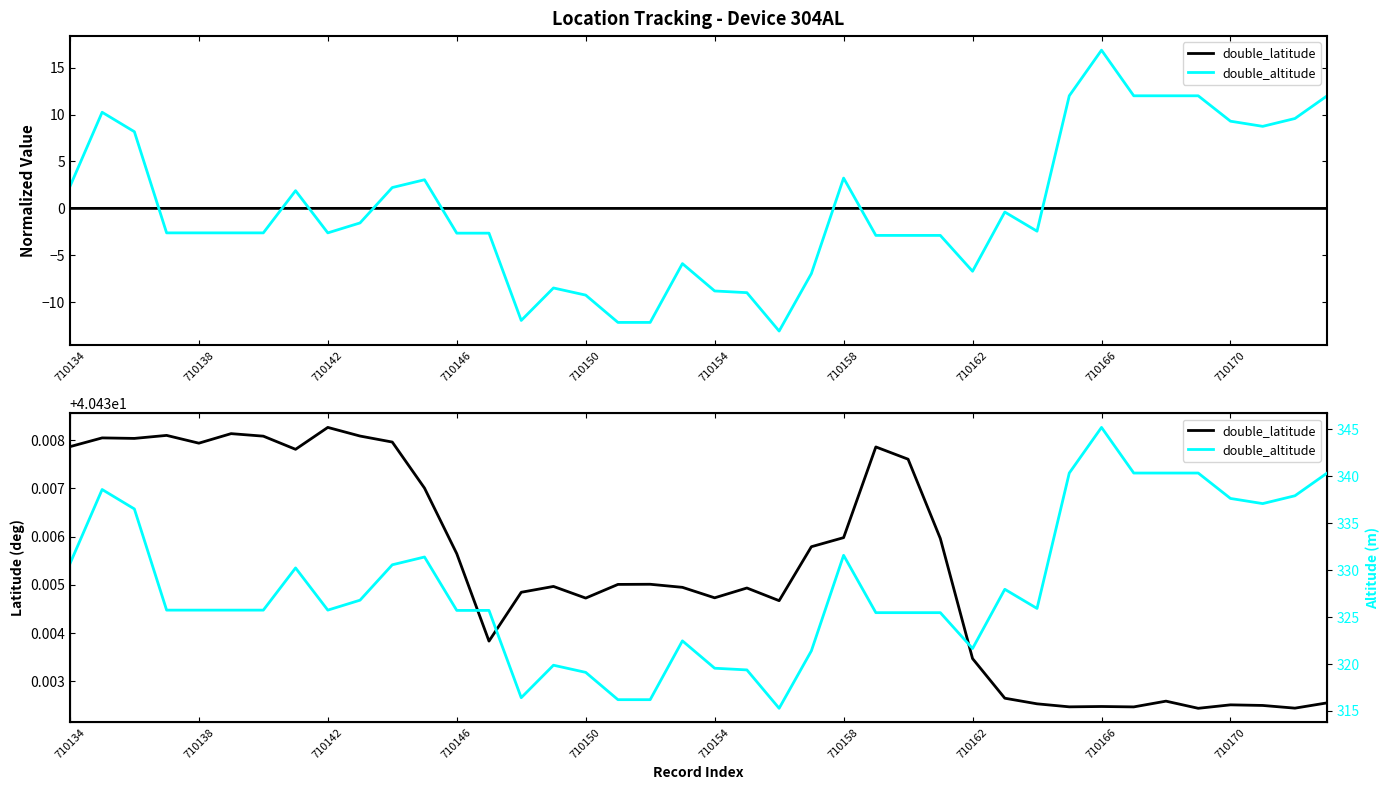

At which label does double_latitude reach its minimum?

35